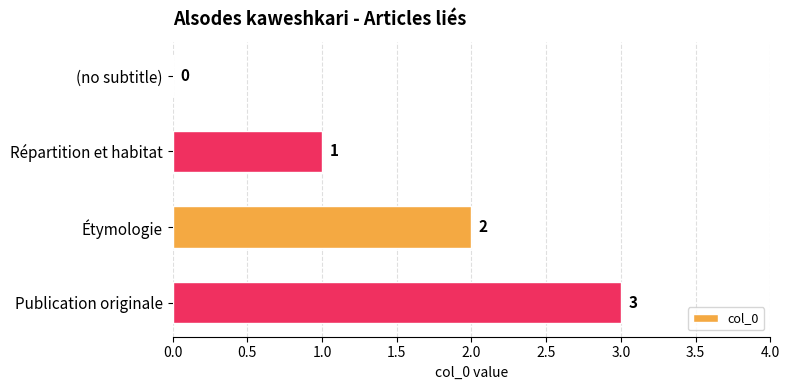

True or false: the data shows 2 at Étymologie.

True